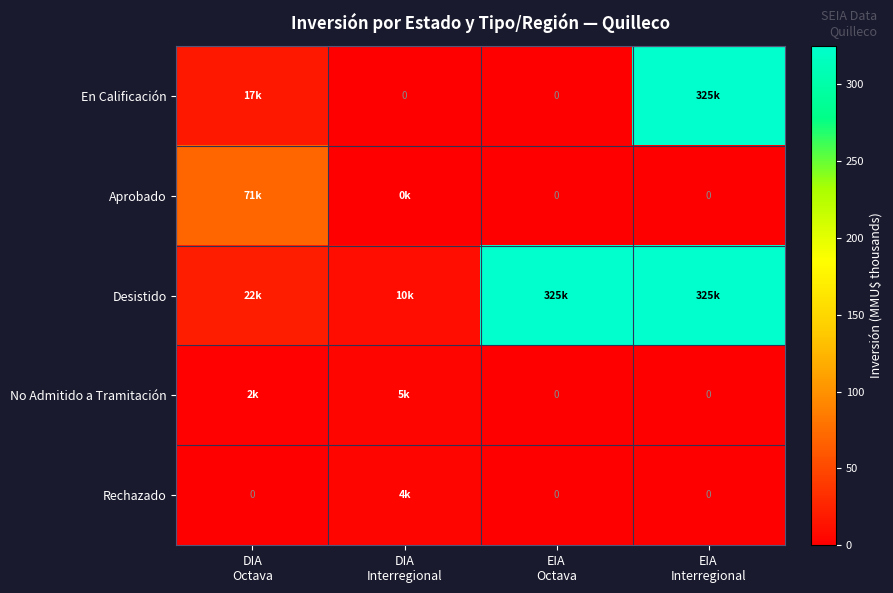

What is the total value across all series at DIA
Interregional?

19.5